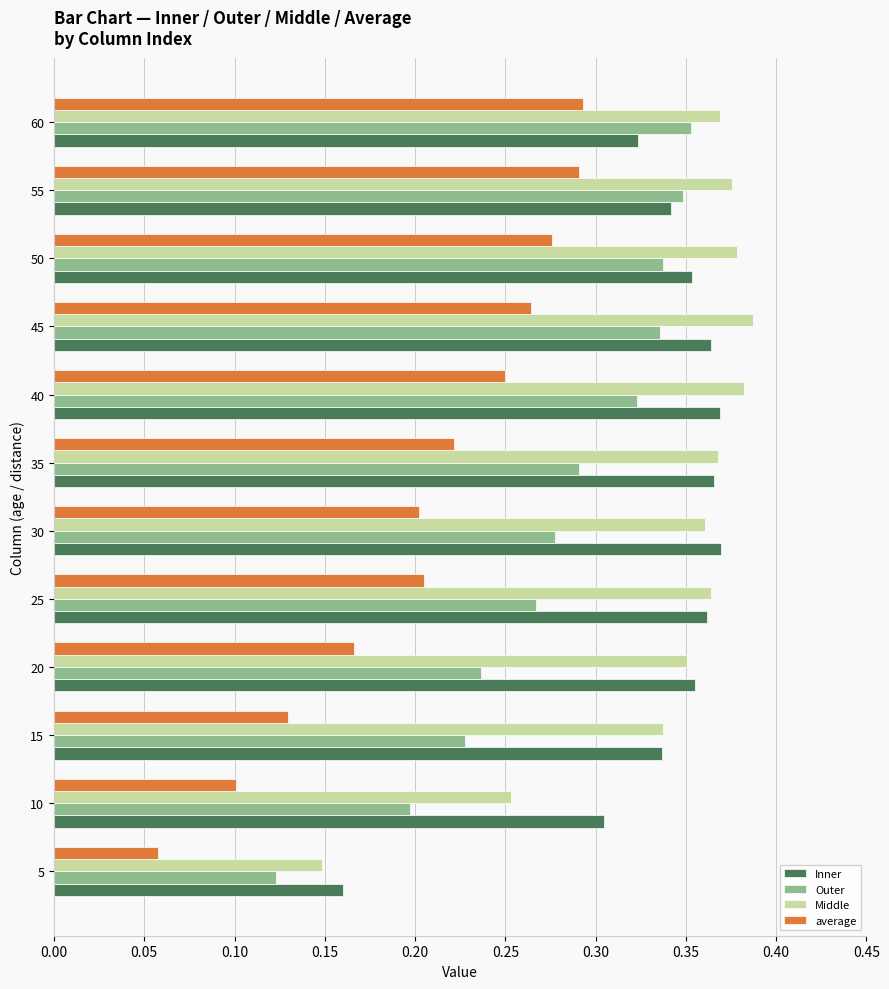

At how many categories does at least one series exceed 0?

12